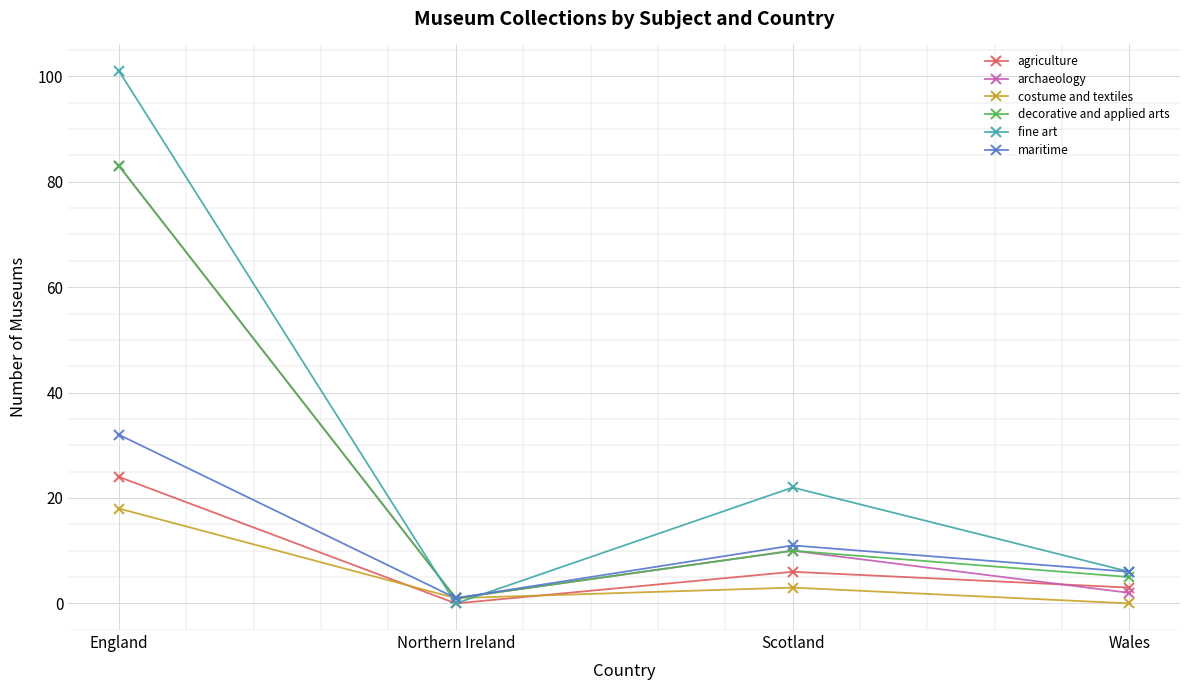

What position from the right is Wales?

1